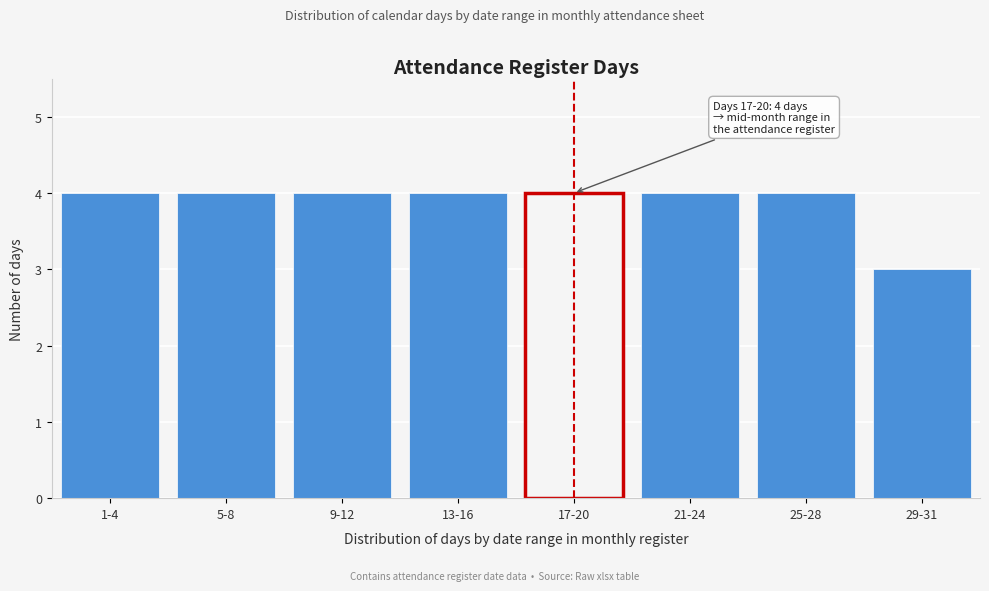

Reading left to right, transcribe all the data shown in this chart.

1-4=4	5-8=4	9-12=4	13-16=4	17-20=4	21-24=4	25-28=4	29-31=3